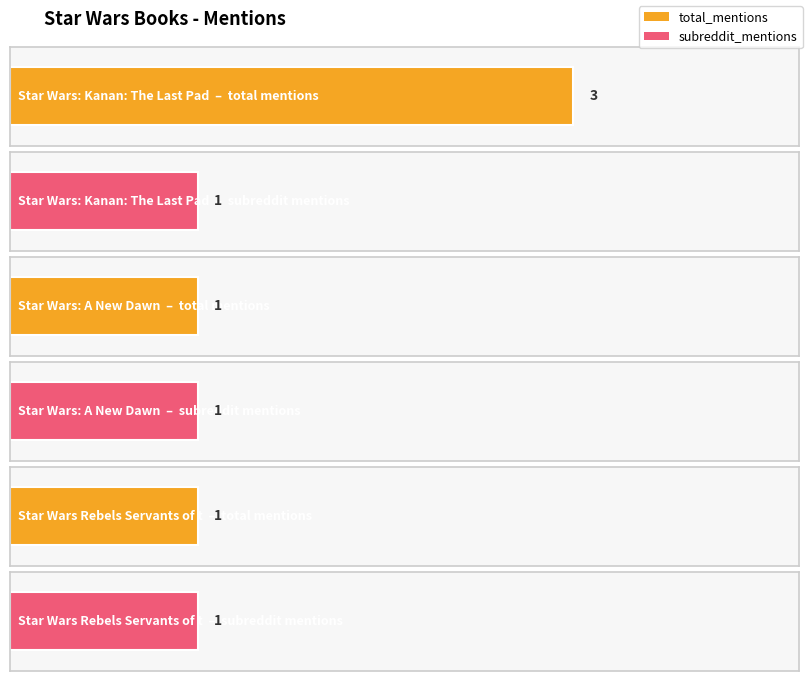

What position from the right is Star Wars: A New Dawn?

2